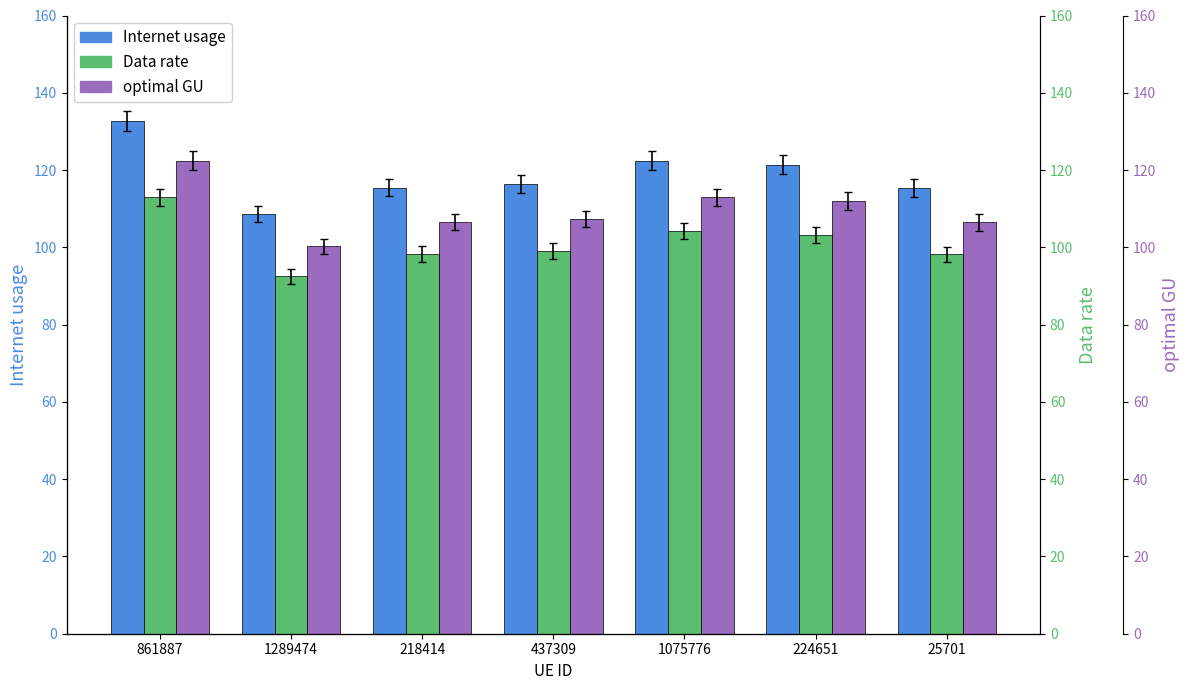

What is the value of the Data rate bar at the 2nd from the left?

92.5